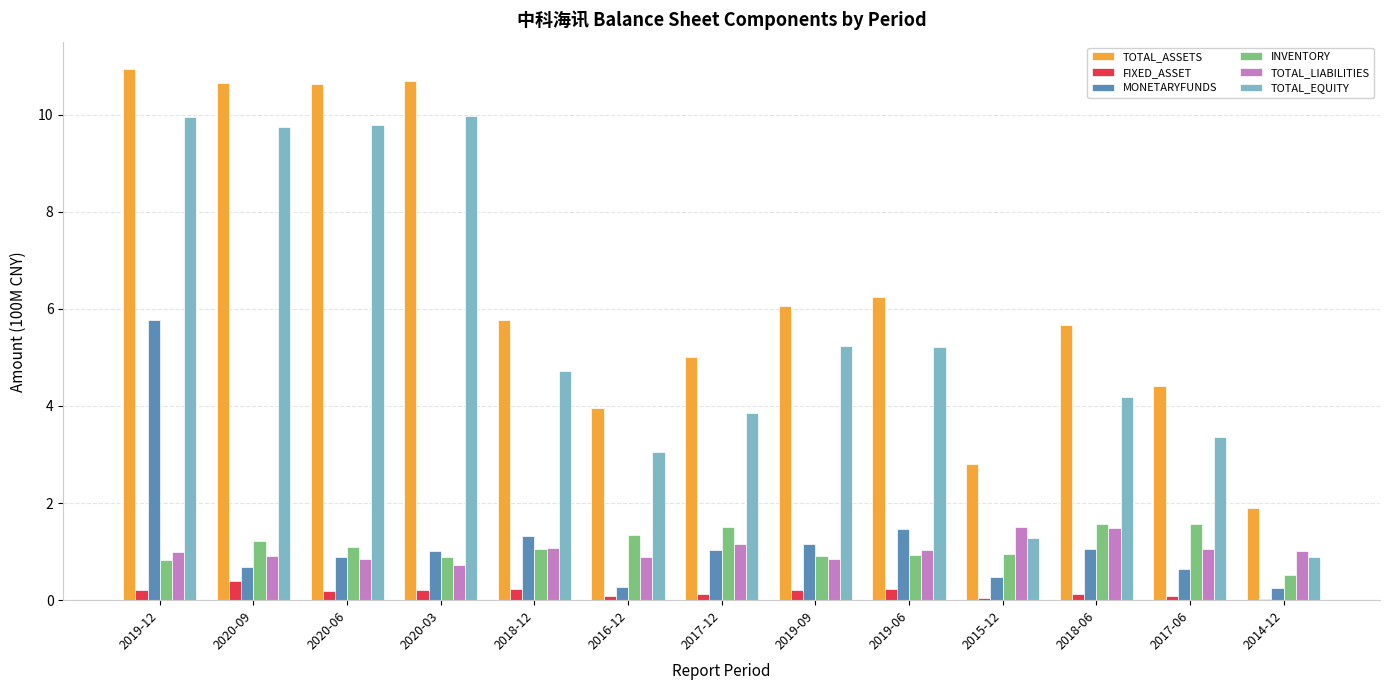

True or false: MONETARYFUNDS has a value of 0.2 at 2014-12.

True